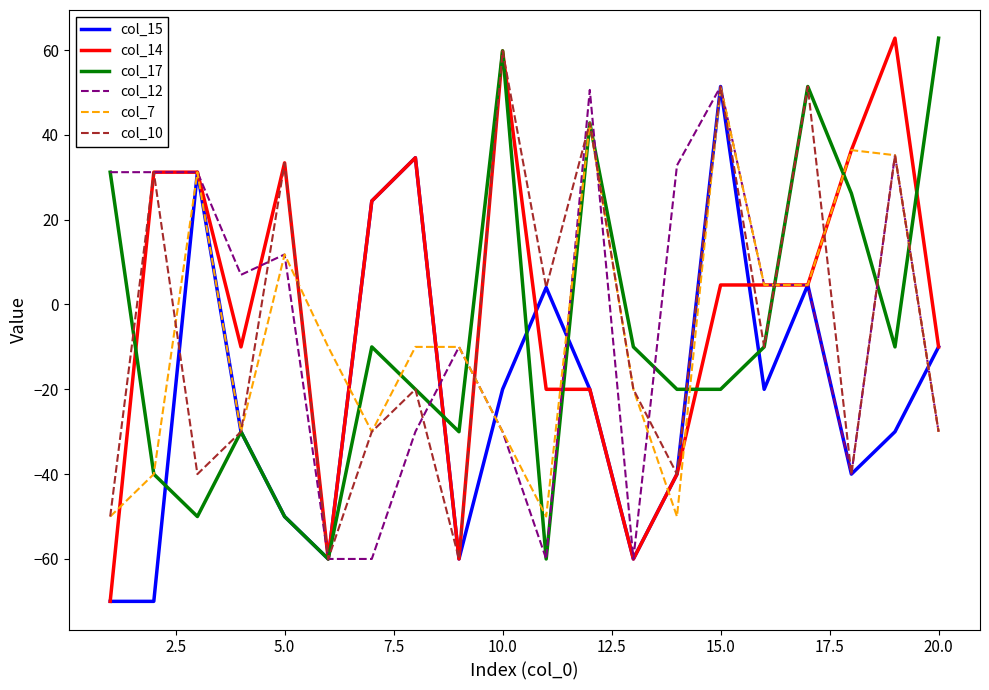

What is the smallest value displayed?

-70.0